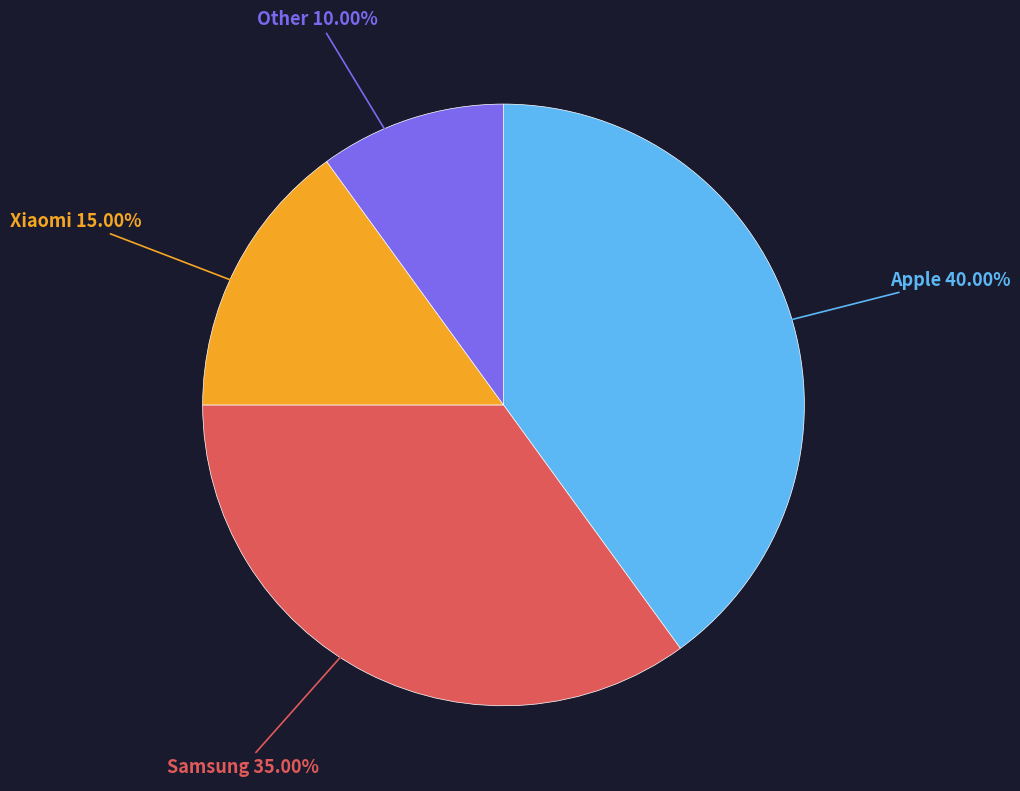

Is there a majority slice in this chart?

No